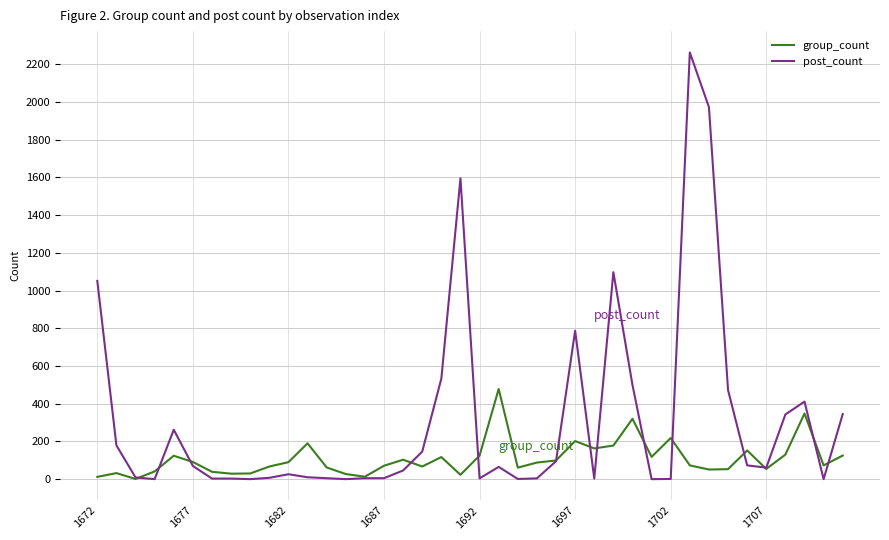

Which series has the largest total across all categories?

post_count